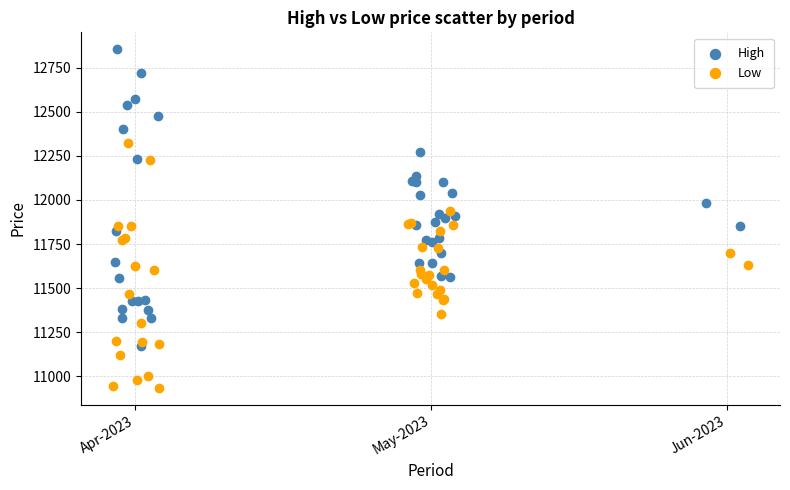

Which series has the largest Y range (max minus min)?

High